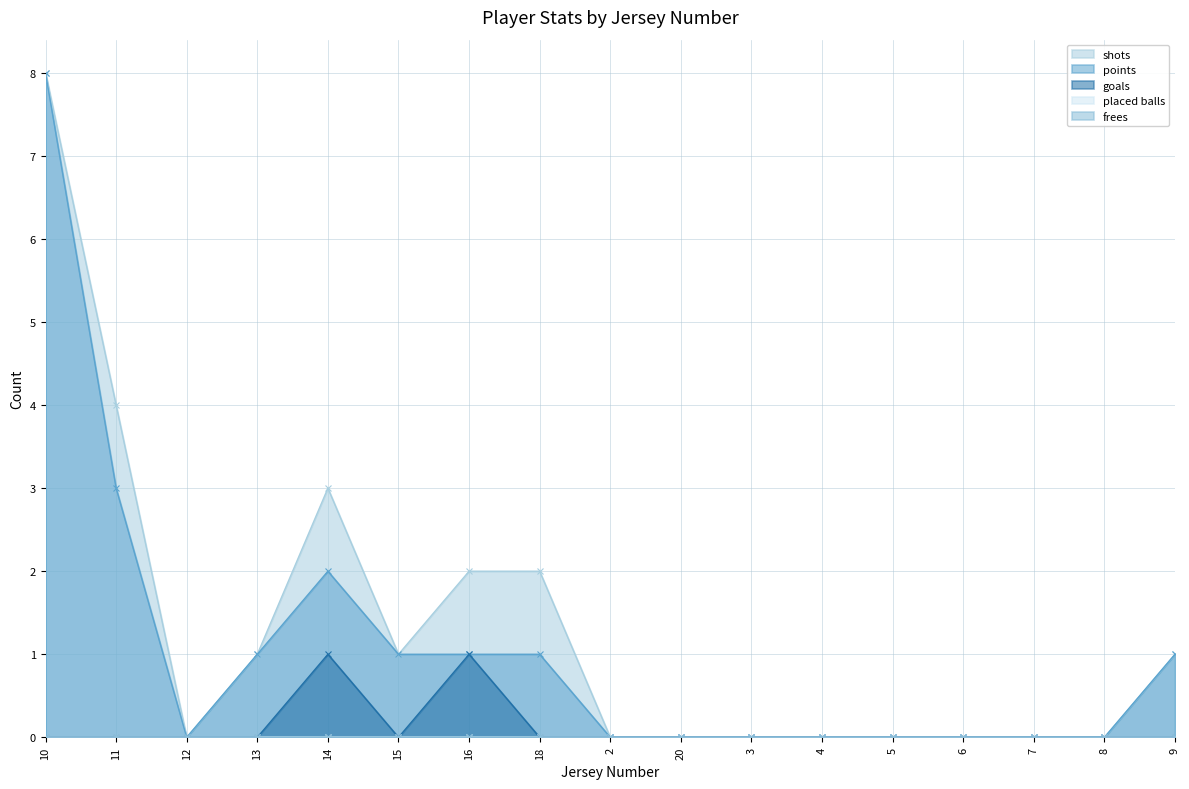

True or false: points and shots intersect in this chart.

False